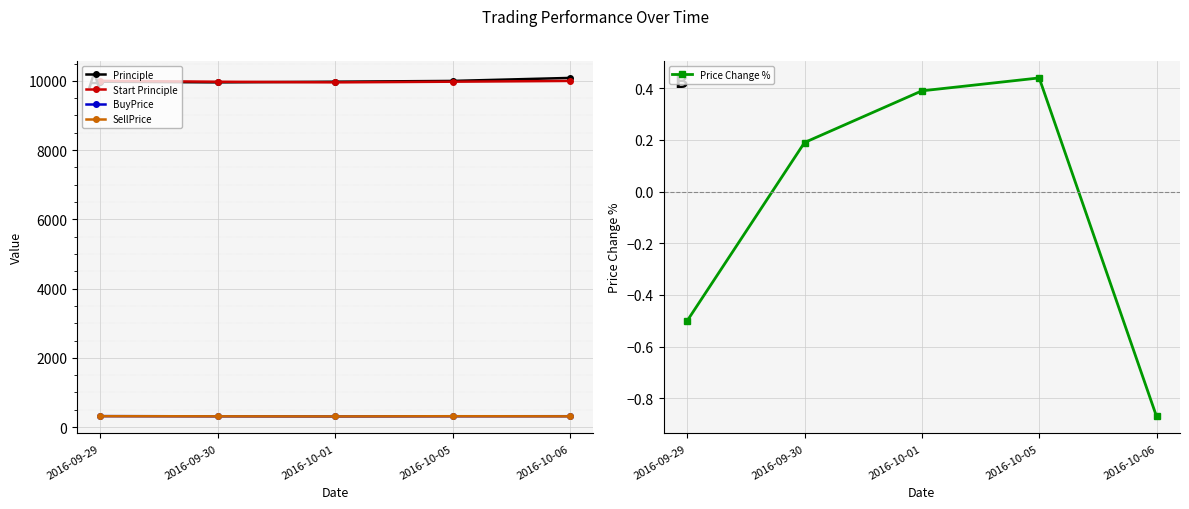

Reading right to left, list all the values displayed in this chart.

Principle: 2016-10-06=10084.4	2016-10-05=9997.4	2016-10-01=9975.5	2016-09-30=9956.0	2016-09-29=9975.0
Start Principle: 2016-10-06=9997.4	2016-10-05=9975.5	2016-10-01=9956.0	2016-09-30=9975.0	2016-09-29=10000.0
BuyPrice: 2016-10-06=313.3	2016-10-05=311.9	2016-10-01=306.6	2016-09-30=310.2	2016-09-29=316.0
SellPrice: 2016-10-06=310.5	2016-10-05=313.3	2016-10-01=307.8	2016-09-30=310.8	2016-09-29=314.4
Price Change %: 2016-10-06=-0.9	2016-10-05=0.4	2016-10-01=0.4	2016-09-30=0.2	2016-09-29=-0.5